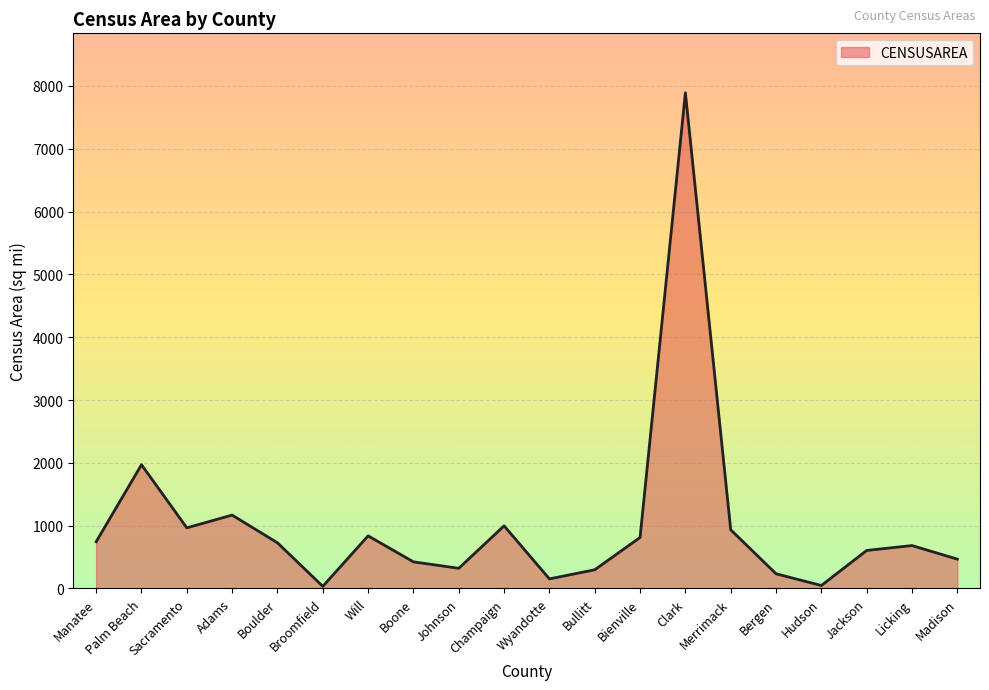

What position from the right is Broomfield?

15